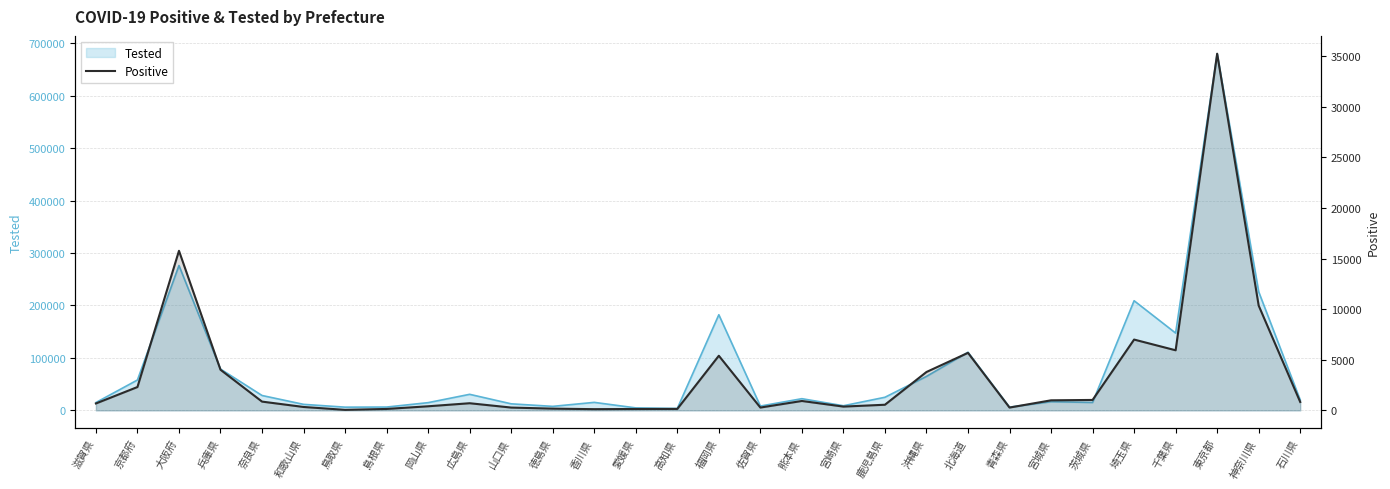

What is the smallest value displayed?

52